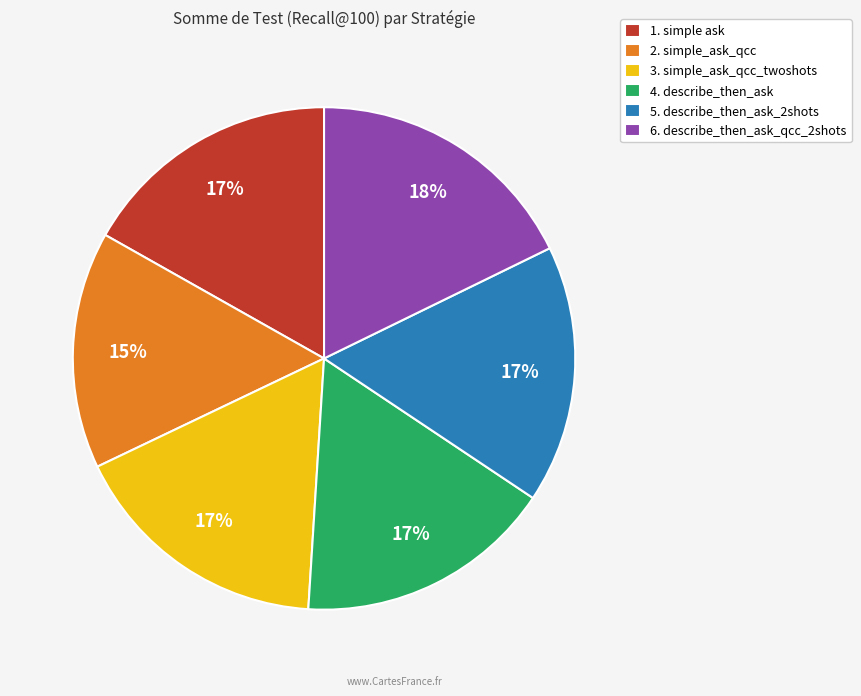

Does 6. describe_then_ask_qcc_2shots account for over 50% of the chart?

No